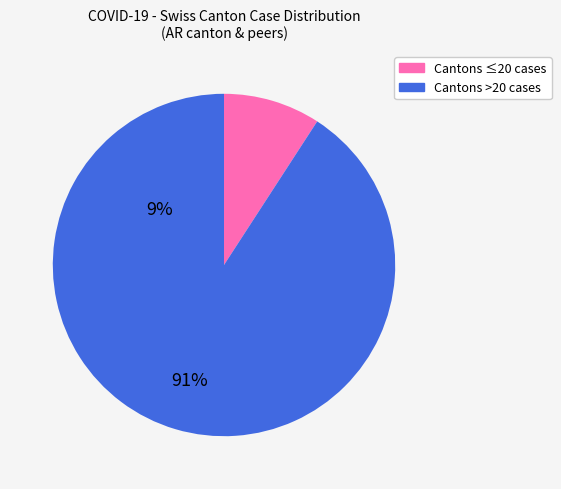

Is there any slice that represents more than half of the pie?

Yes